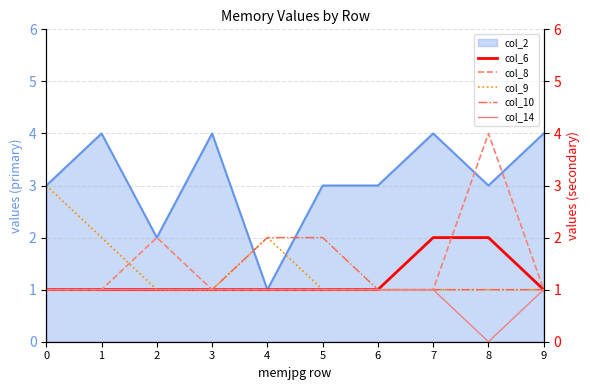

Does the chart have visible grid lines?

Yes